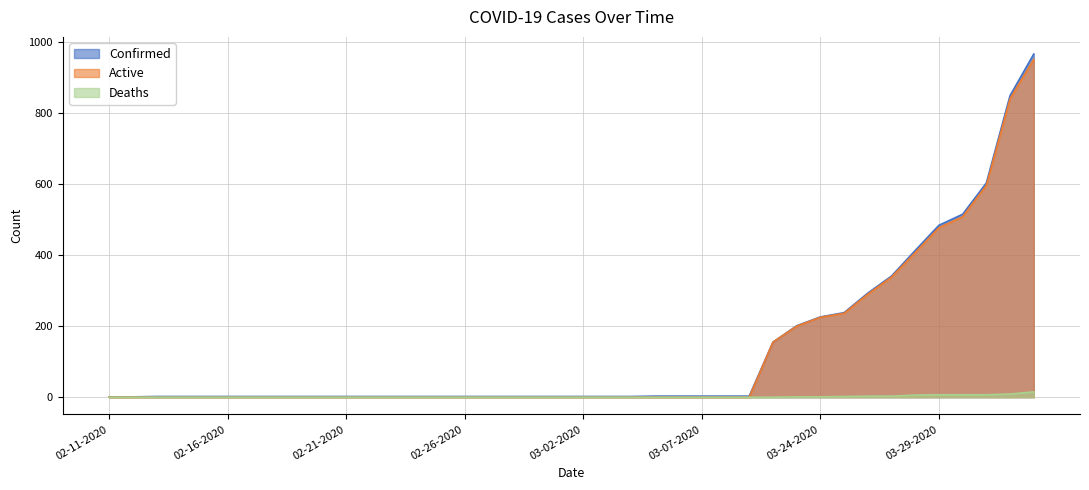

Which series has the largest range (max minus min)?

Confirmed